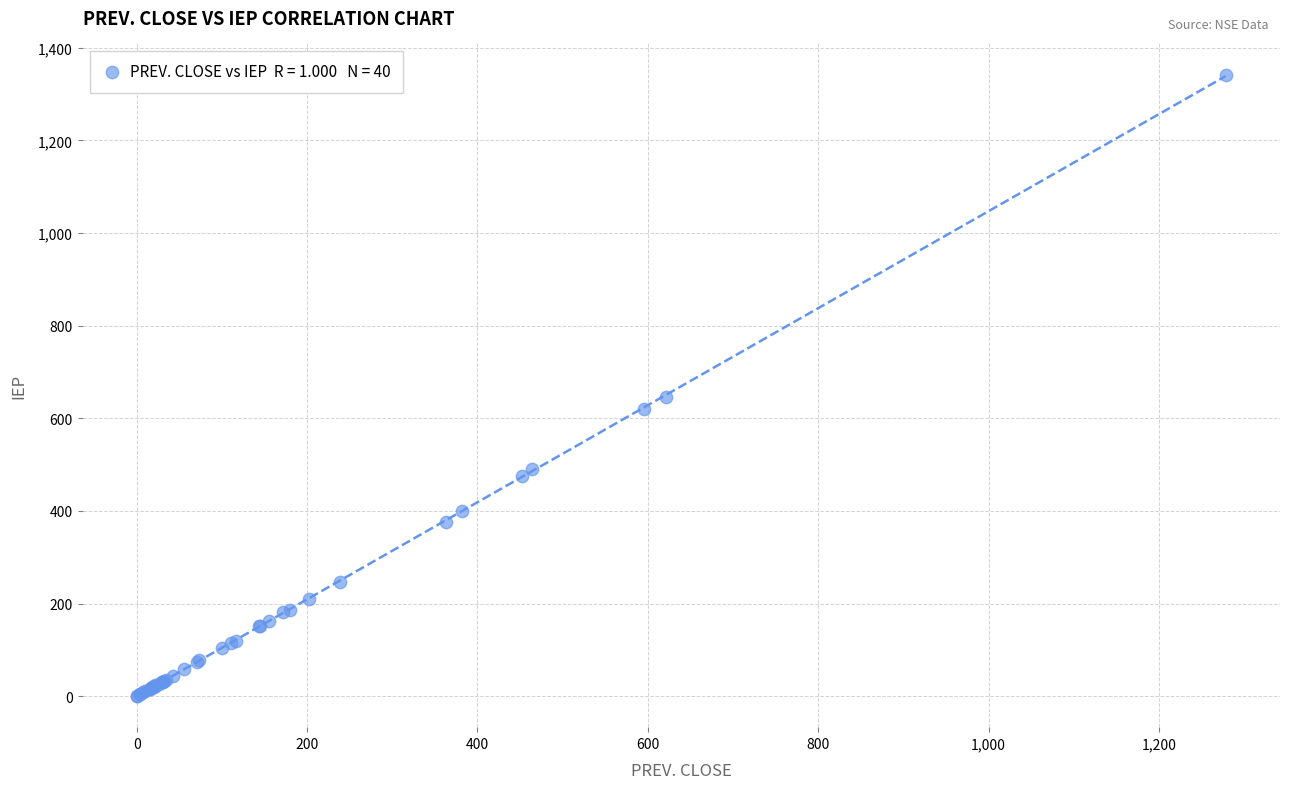

What Y value in the scatter plot is closest to 671?

645.0